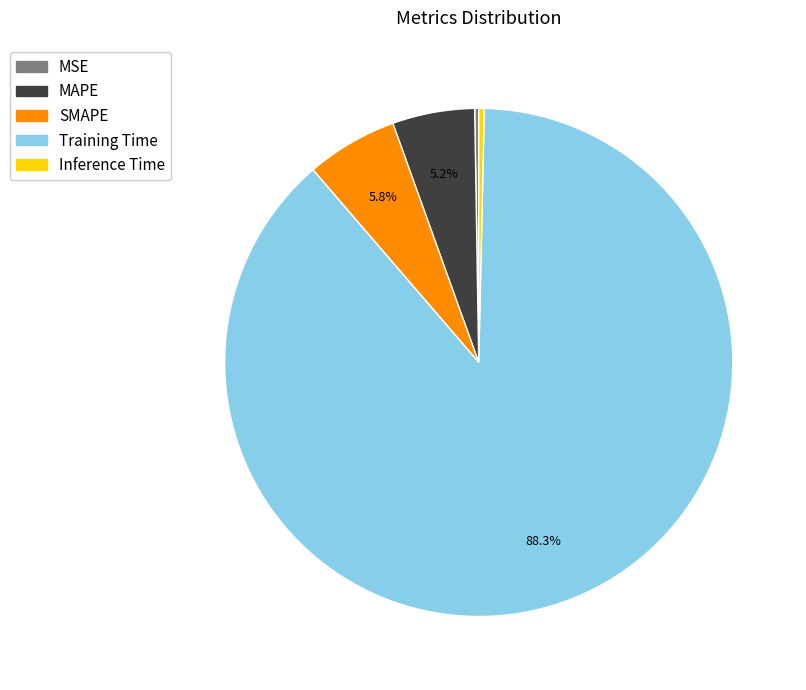

What percentage is the SMAPE slice, to the nearest percent?

6%